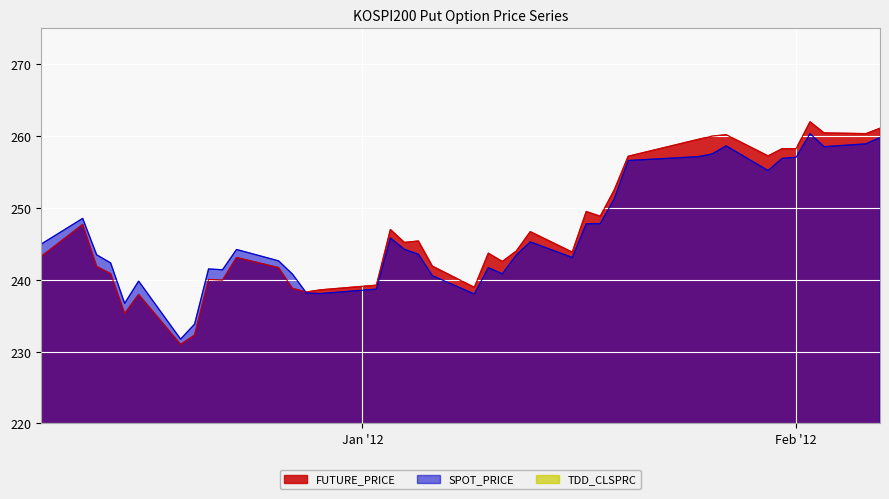

Which series has the largest total across all categories?

FUTURE_PRICE